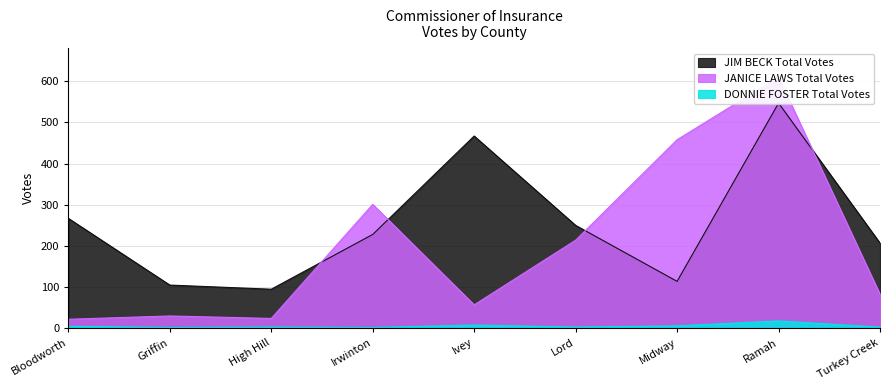

What is the label of the 4th point from the left?

Irwinton